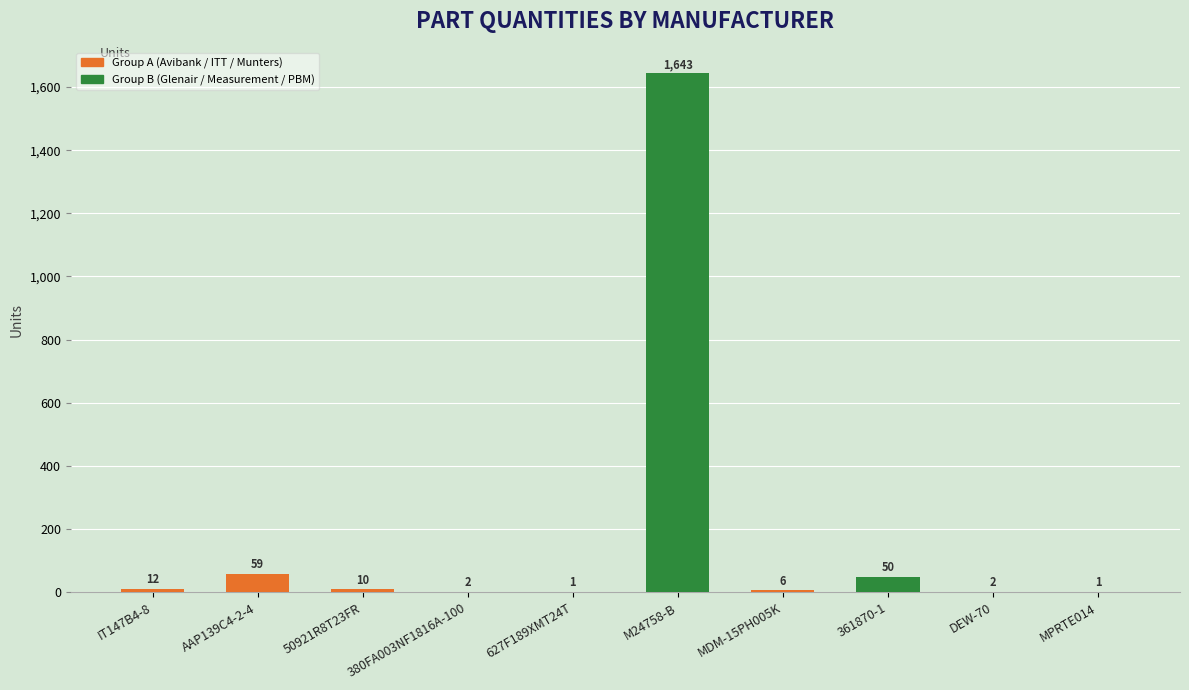

What is the change in value from M24758-B to MPRTE014?

-1642